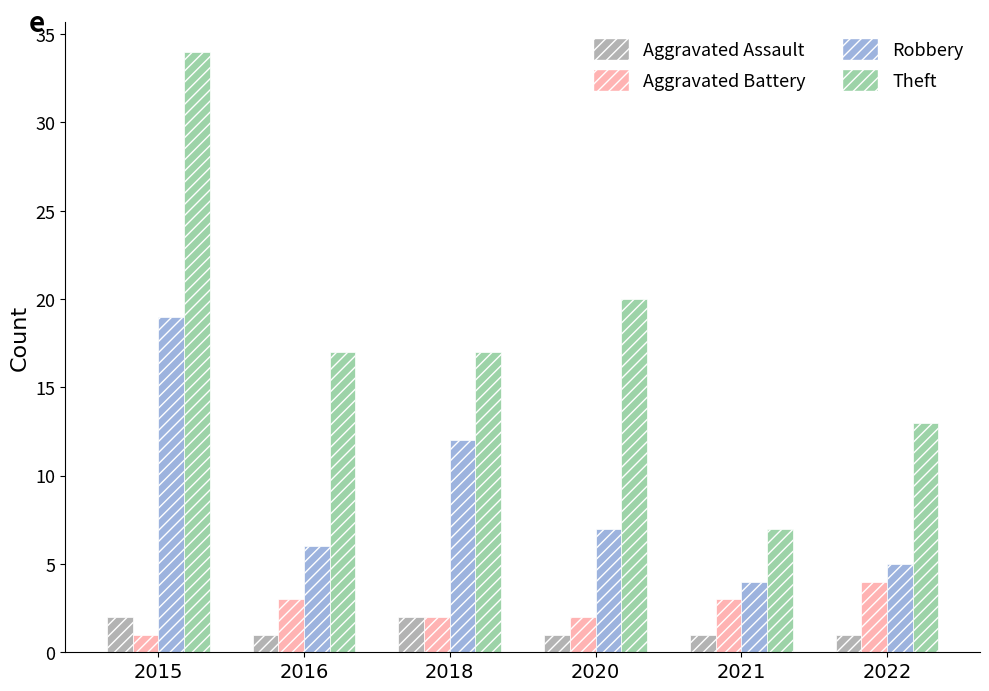

Between 2016 and 2020, which series saw the biggest shift?

Theft